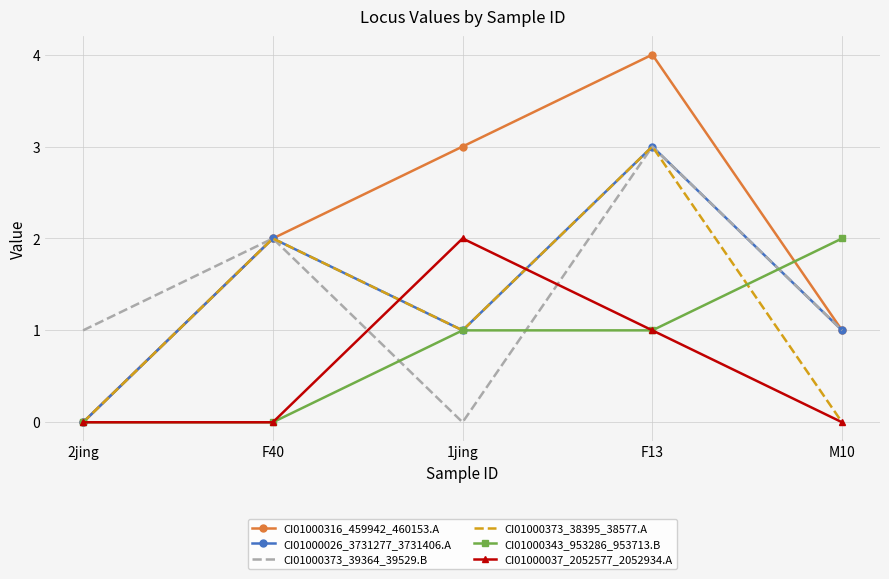

What is the difference between the maximum and minimum values in the CI01000343_953286_953713.B series?

2